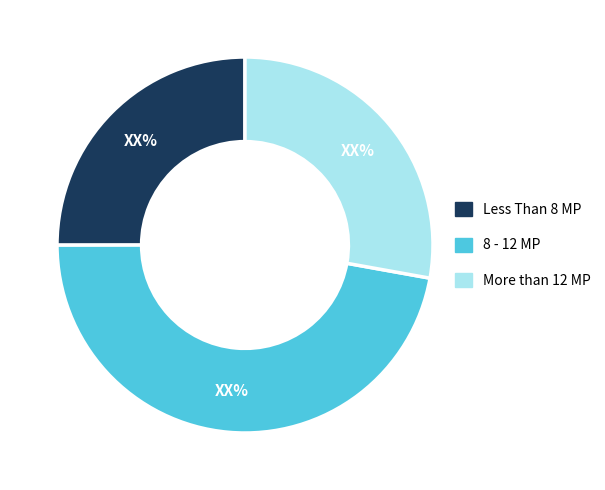

Does any single category account for the majority?

No